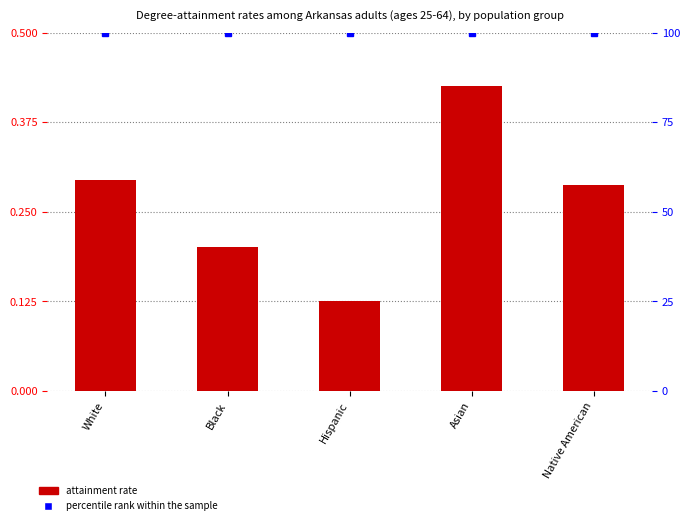

What is the total value across all series at Asian?

100.4